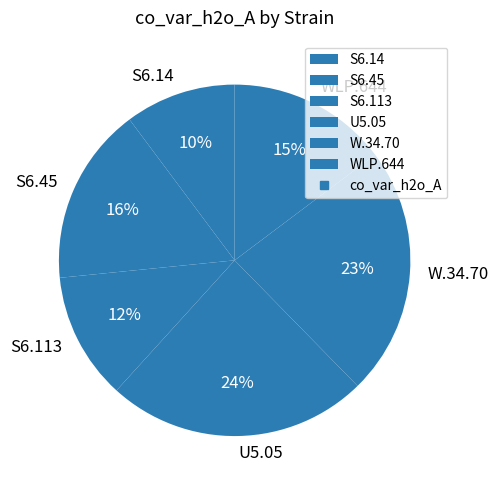

To the nearest percent, what is the difference between the S6.45 and S6.14 slice percentages?

6%